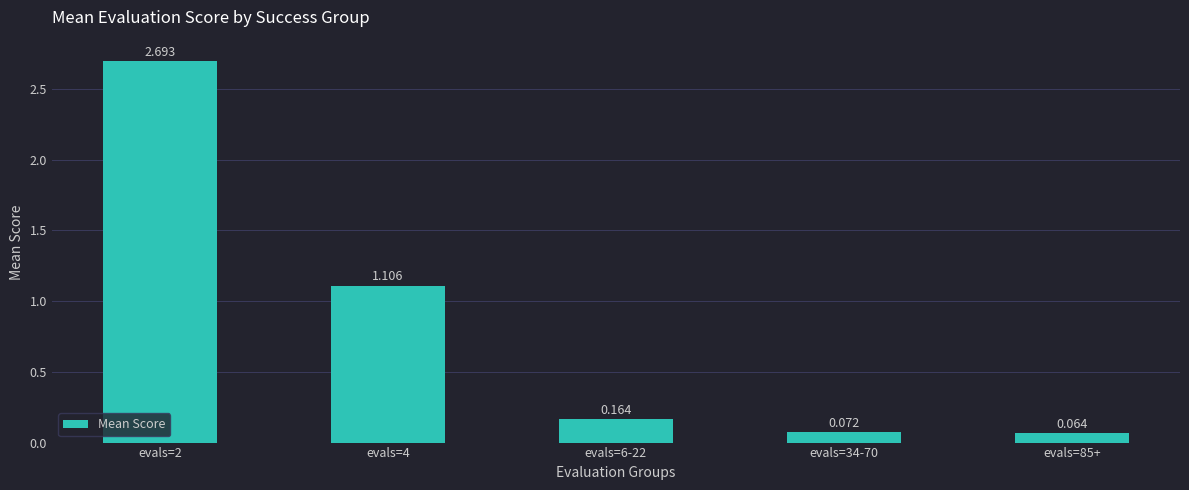

Are the bars horizontal?

No